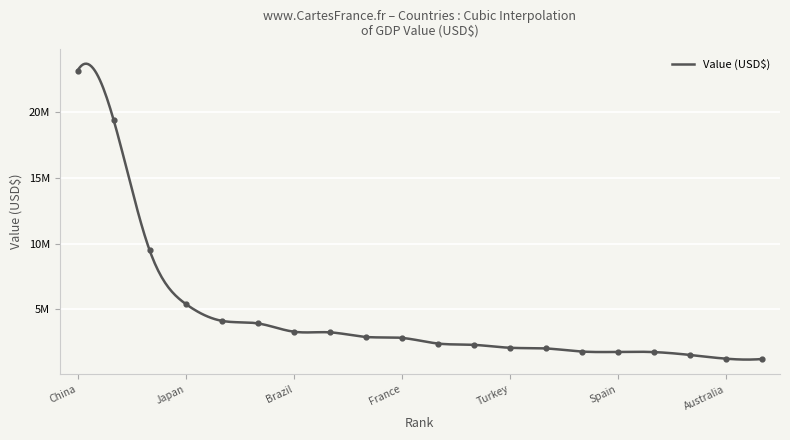

Is this an area chart (filled region under the line)?

No